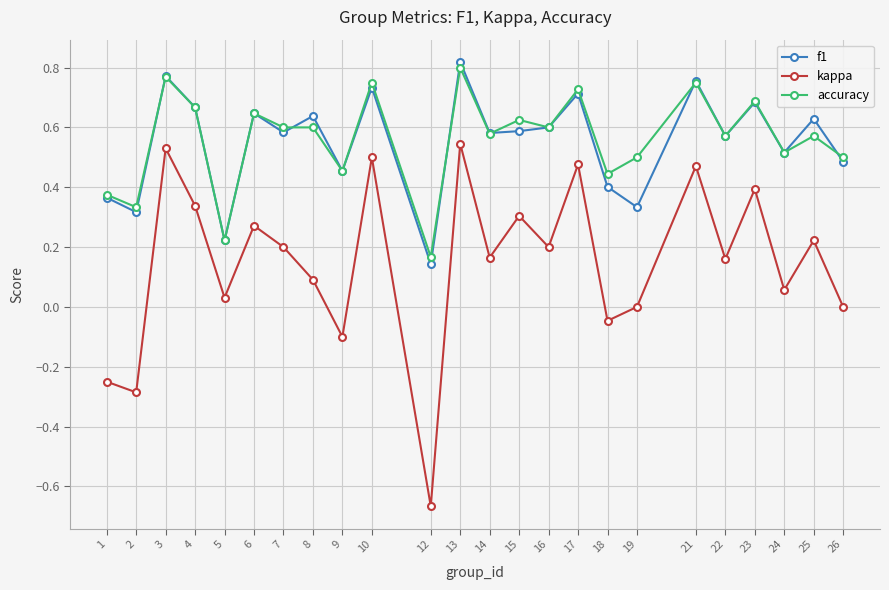

What is the sum of the f1 values at 13 and 12?

1.0